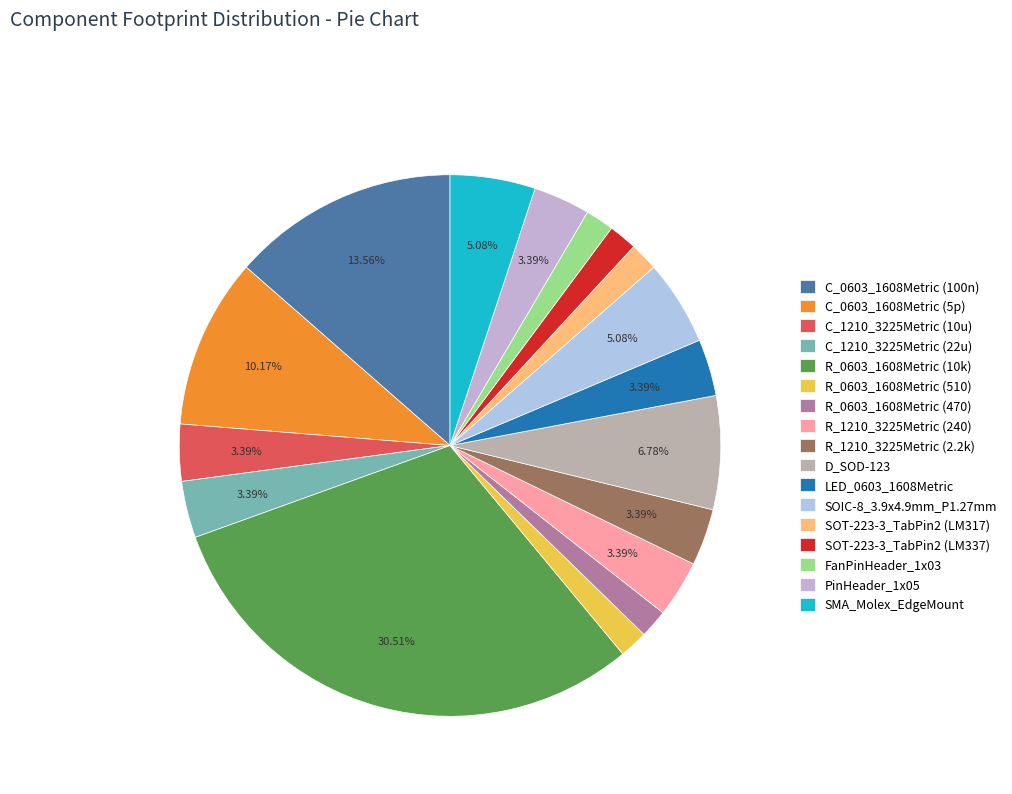

What percentage is the D_SOD-123 slice, to the nearest percent?

7%